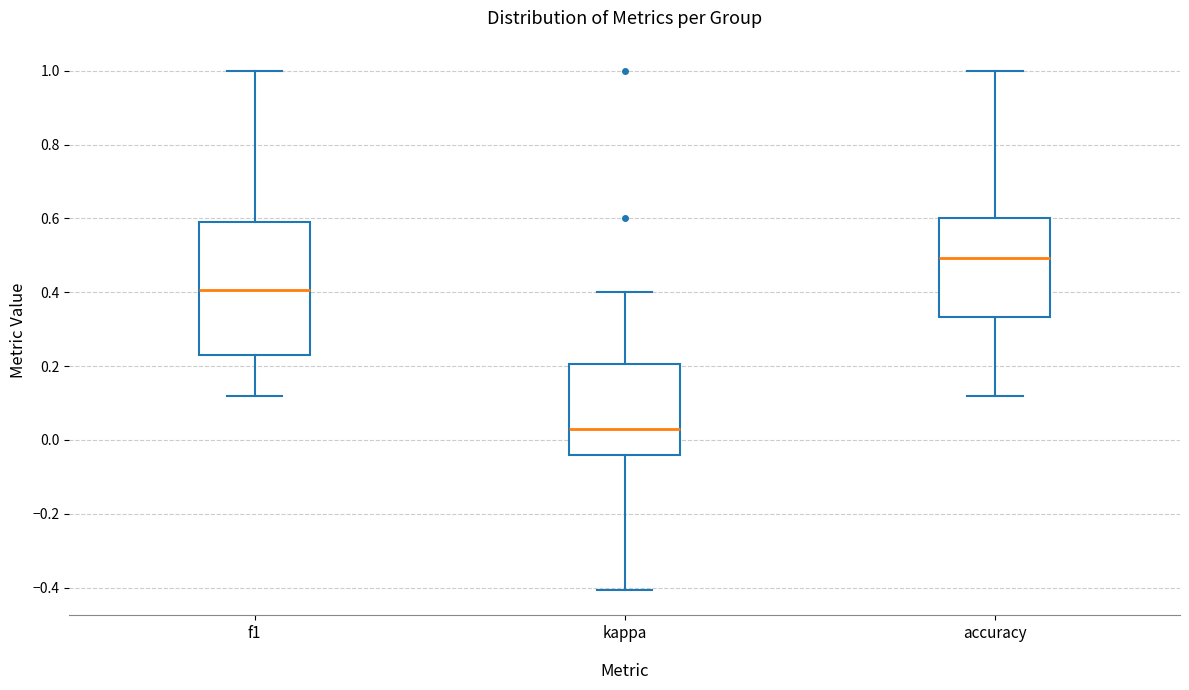

Reading left to right, read every box against the y-axis: the position of its median line, the range the box covers, and the ends of its whiskers. The values are not printed on the chart, so give them approximately, as read against the axis.

f1: median 0.40, box 0.24 to 0.60, whiskers 0.12 to 1.00
kappa: median 0.02, box -0.04 to 0.20, whiskers -0.40 to 0.40
accuracy: median 0.50, box 0.34 to 0.60, whiskers 0.12 to 1.00